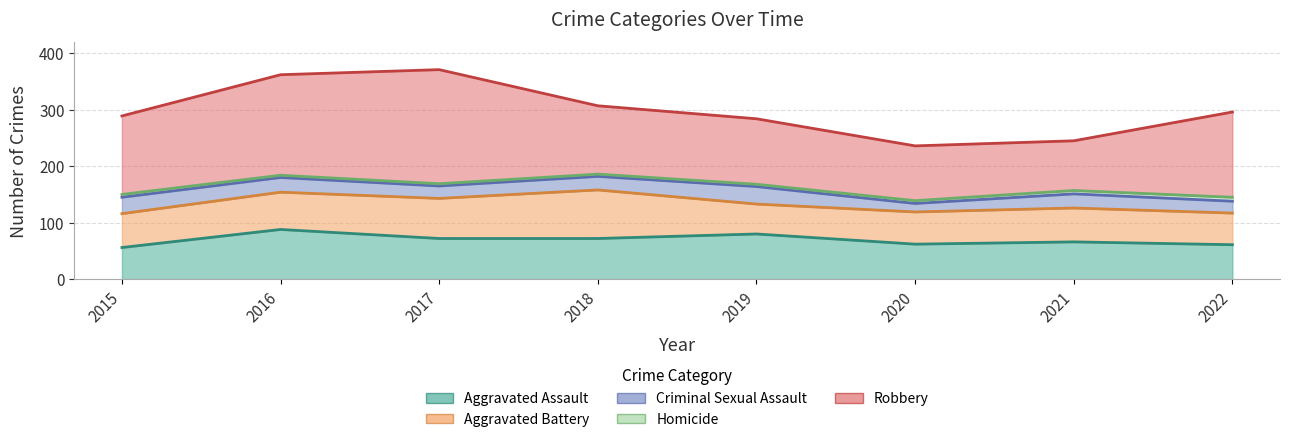

Which series changed the most between 2015 and 2019?

Aggravated Assault